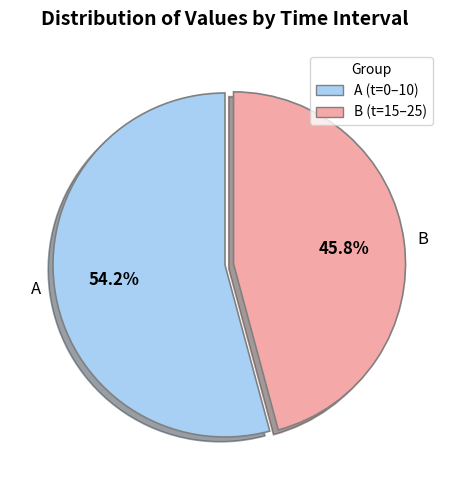

What is the ratio of the value at B to the value at A?

0.8